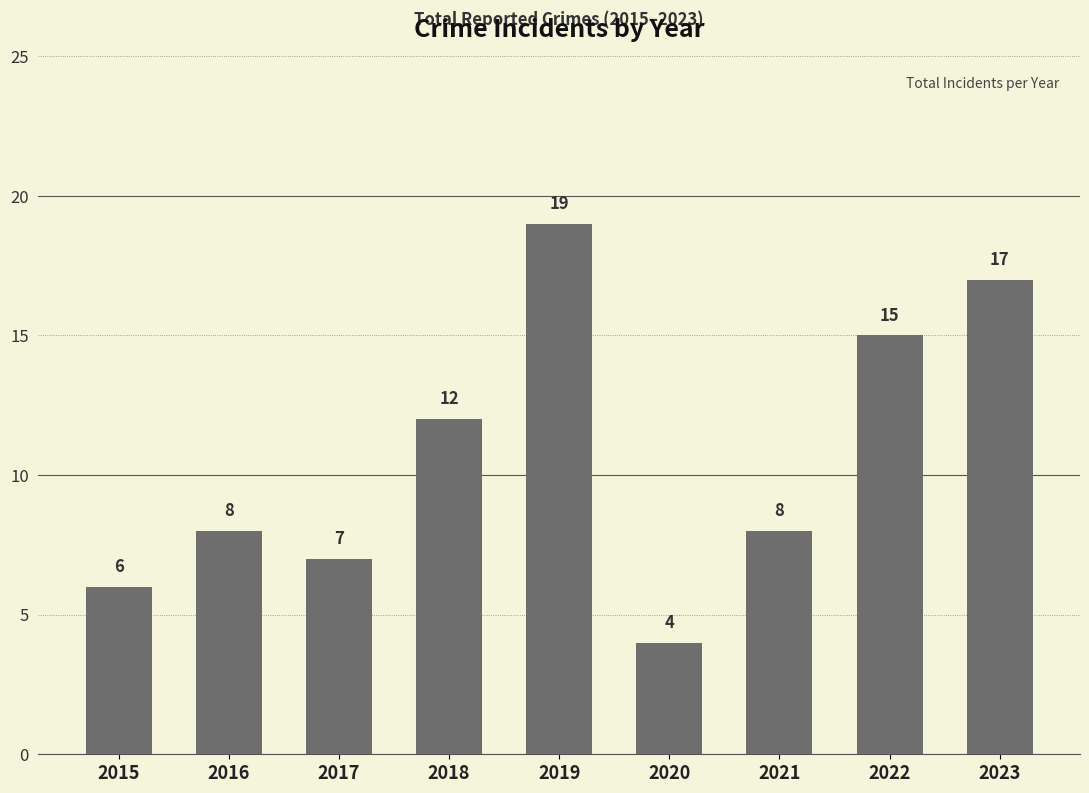

Reading left to right, transcribe all the data shown in this chart.

2015=6	2016=8	2017=7	2018=12	2019=19	2020=4	2021=8	2022=15	2023=17